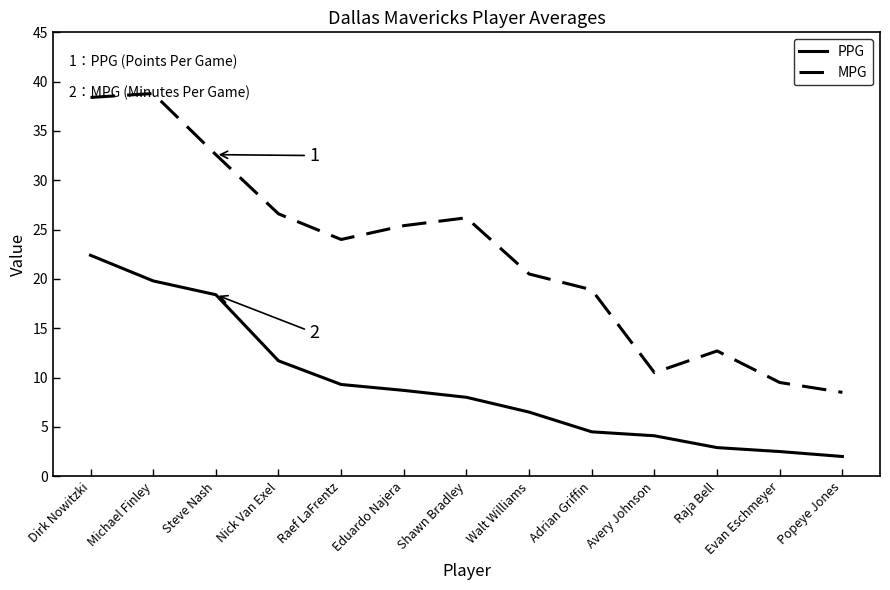

What is the sum of all MPG values?

292.6